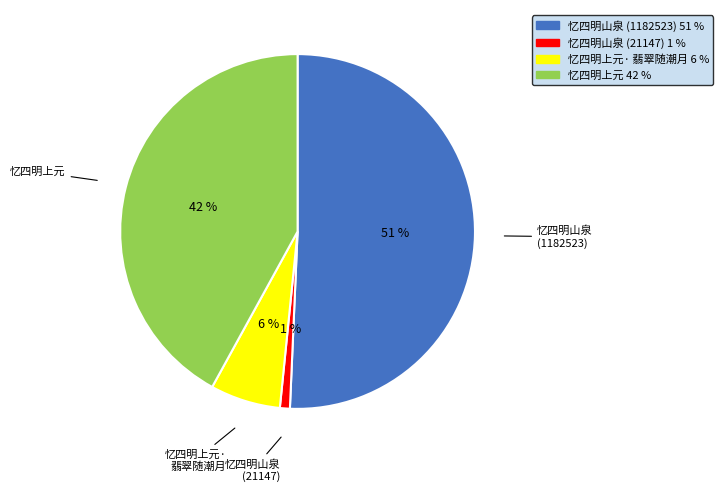

To the nearest percent, what is the average slice percentage?

25%